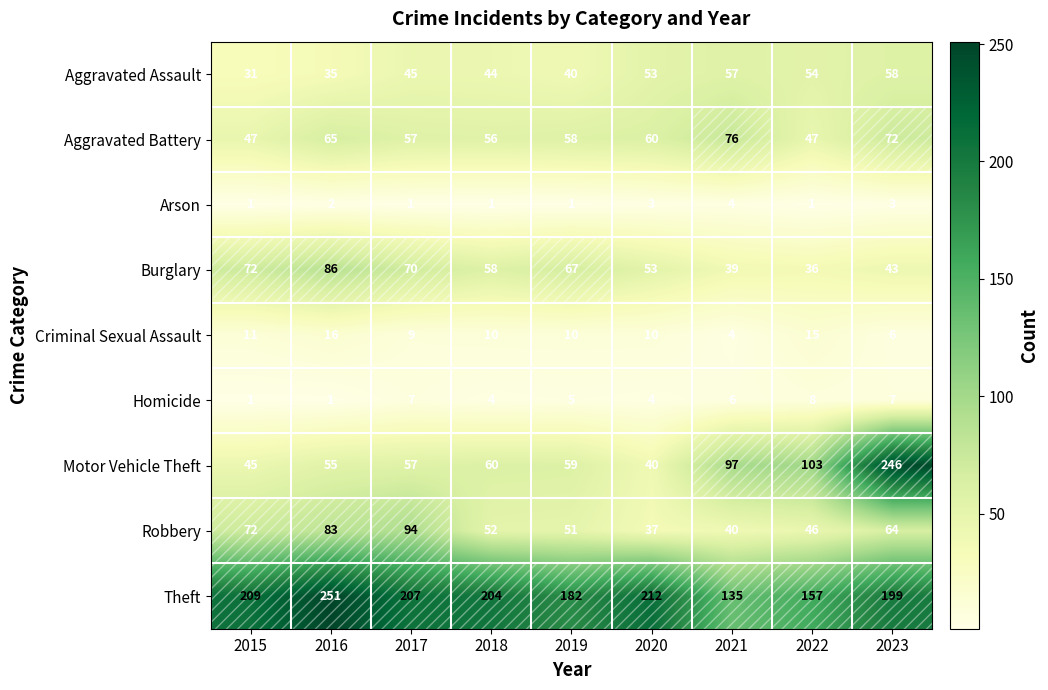

Which series has the largest total across all categories?

Theft